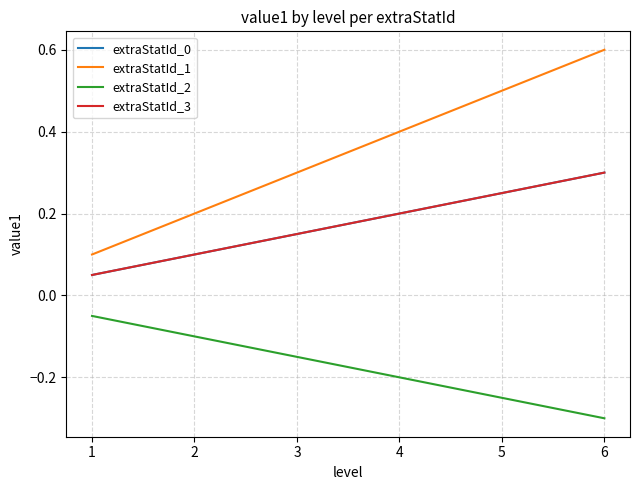

How many lines are shown in the chart?

4